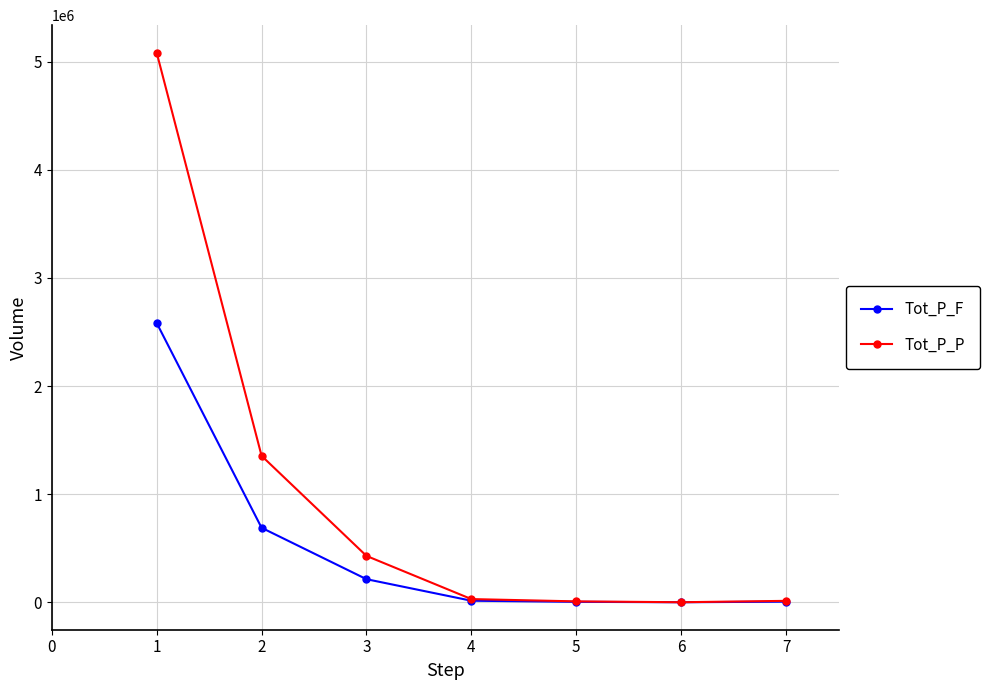

Is the value of Tot_P_P at 1 greater than the value of Tot_P_F at 4?

Yes